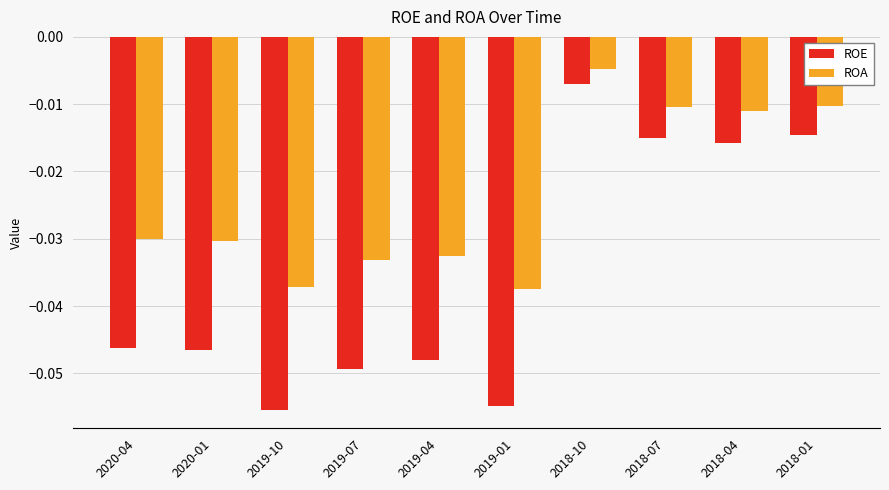

Which series has the largest total across all categories?

ROA